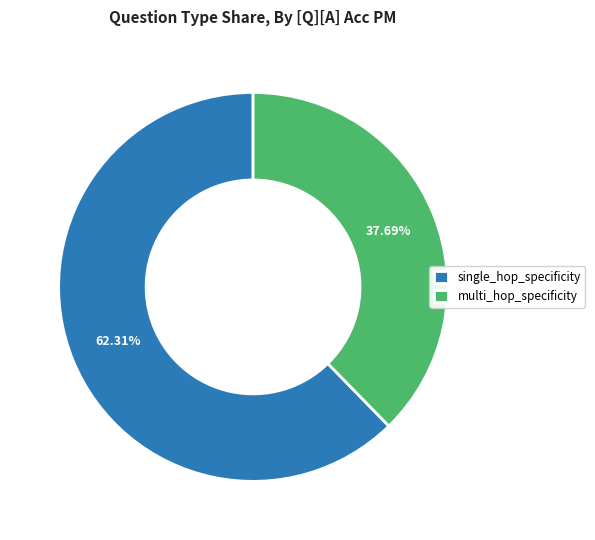

How many slices are in this pie chart?

2